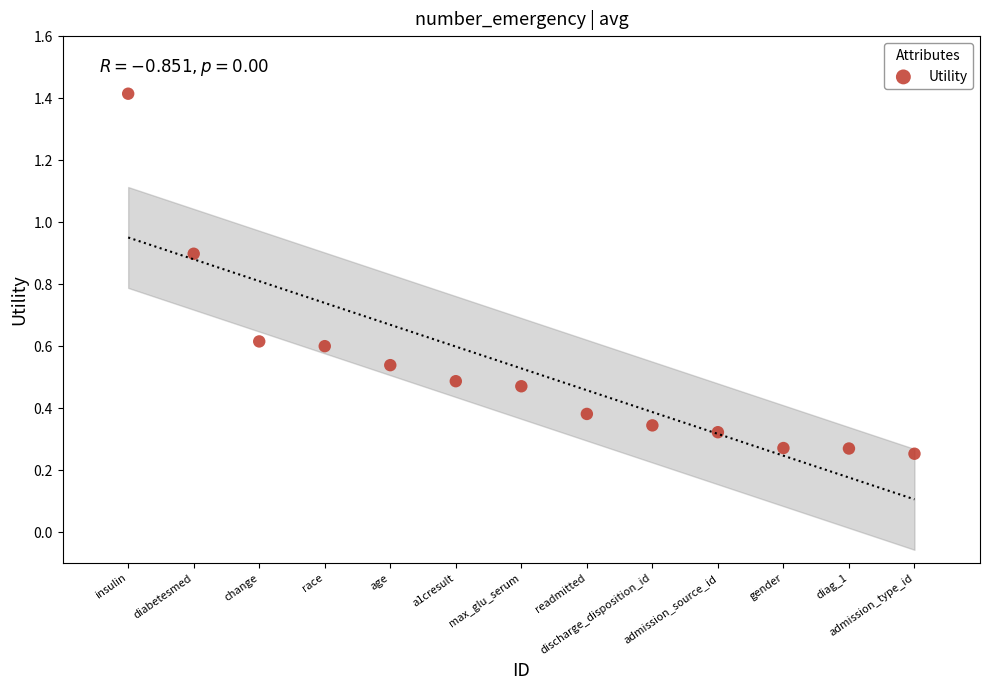

What is the range of X values (max minus min)?

12.0